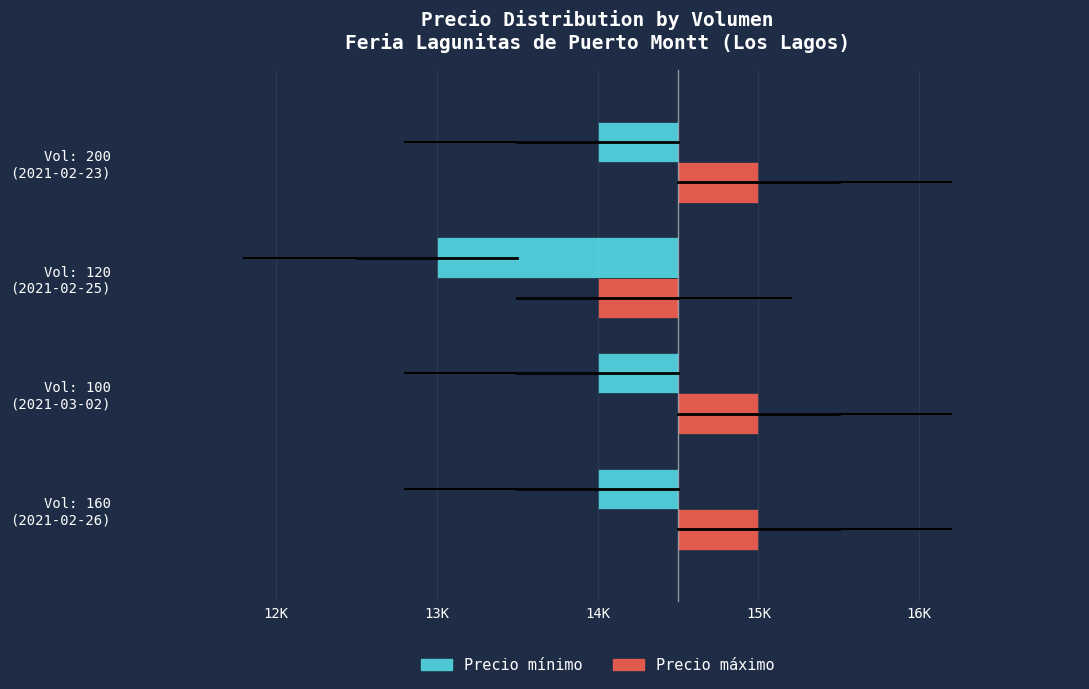

Which series has the widest spread of values?

Precio mínimo